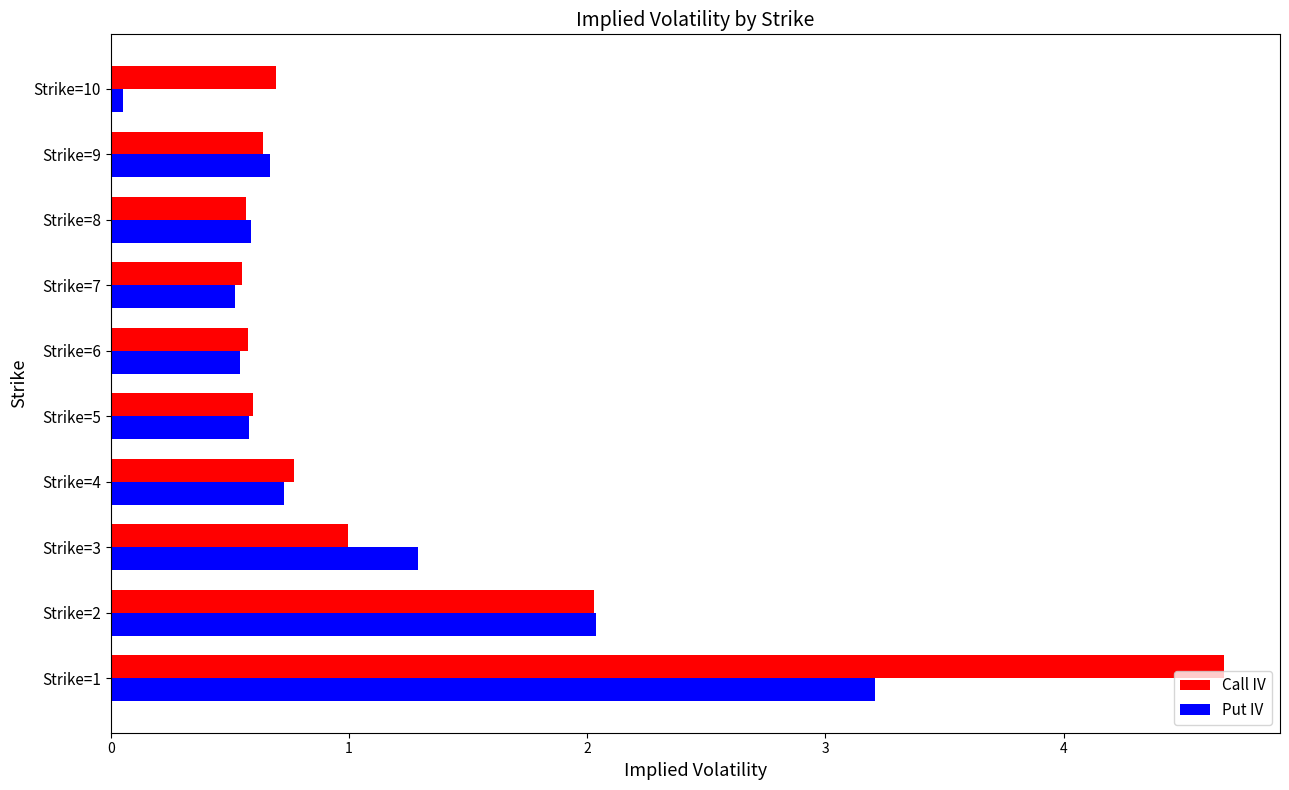

The Put IV series shows 0.7 at Strike=4. True or false?

True